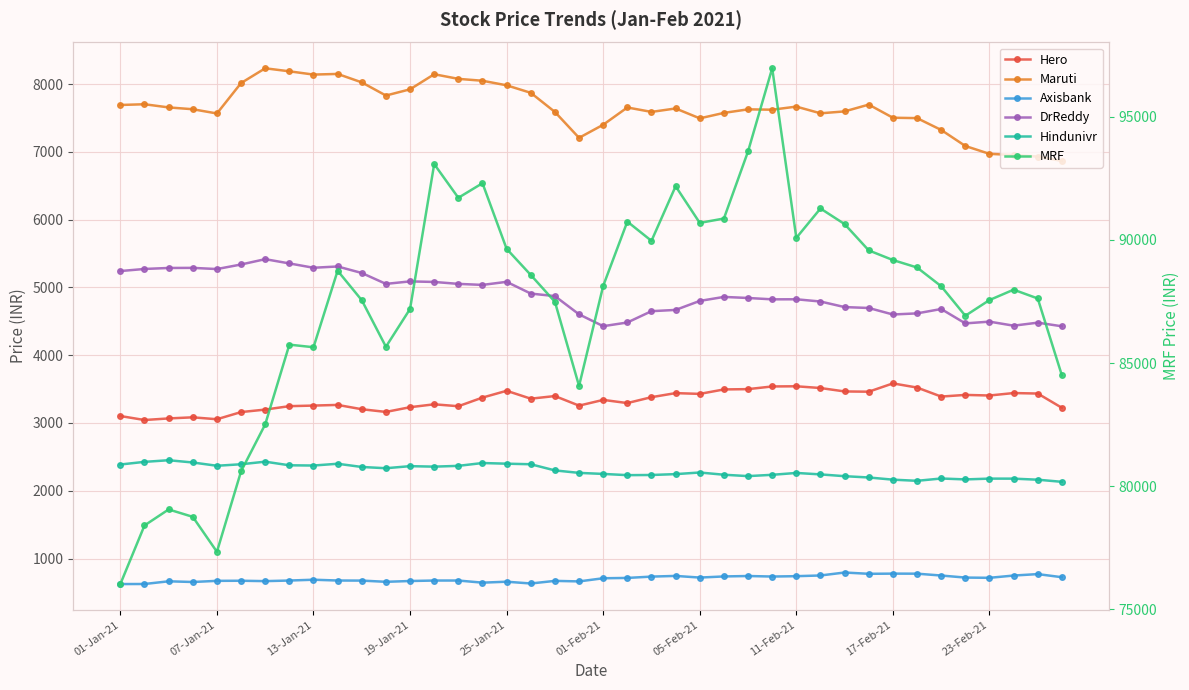

At which label does Axisbank first exceed 709?

01-Feb-21